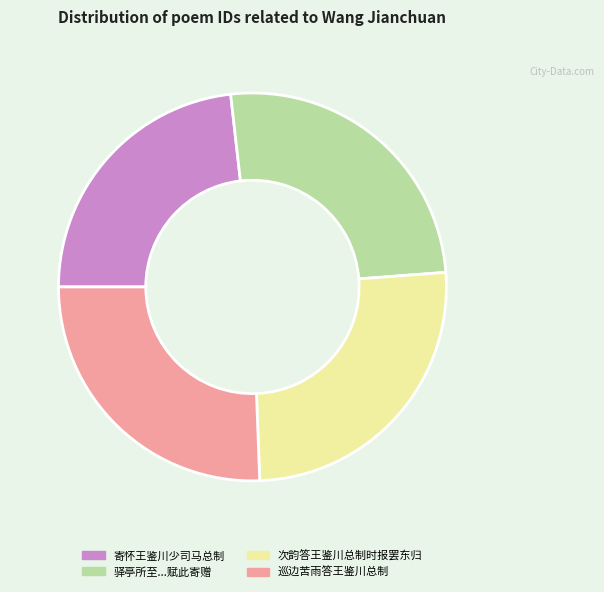

Is there any slice that represents more than half of the pie?

No